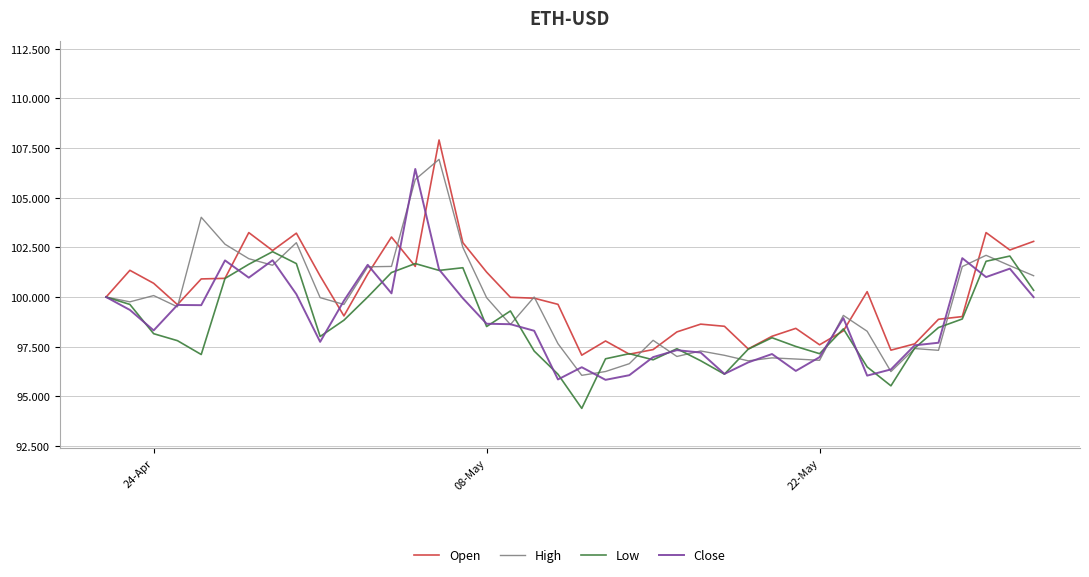

What is the lowest value of the High series?

96.1